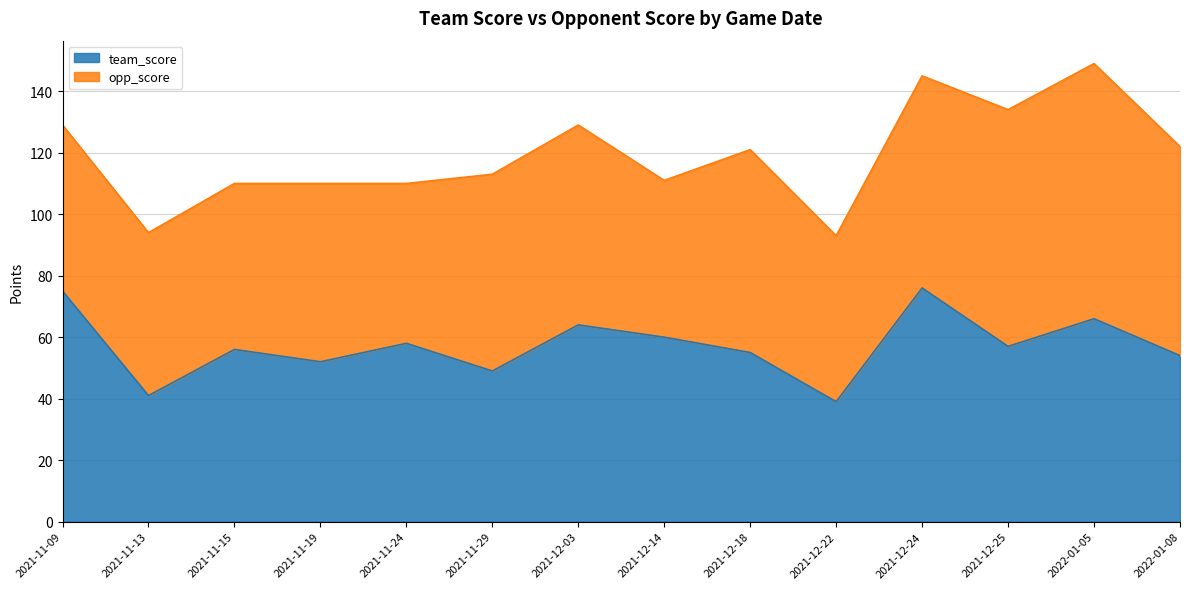

What is the value of the 5th point from the left?

58